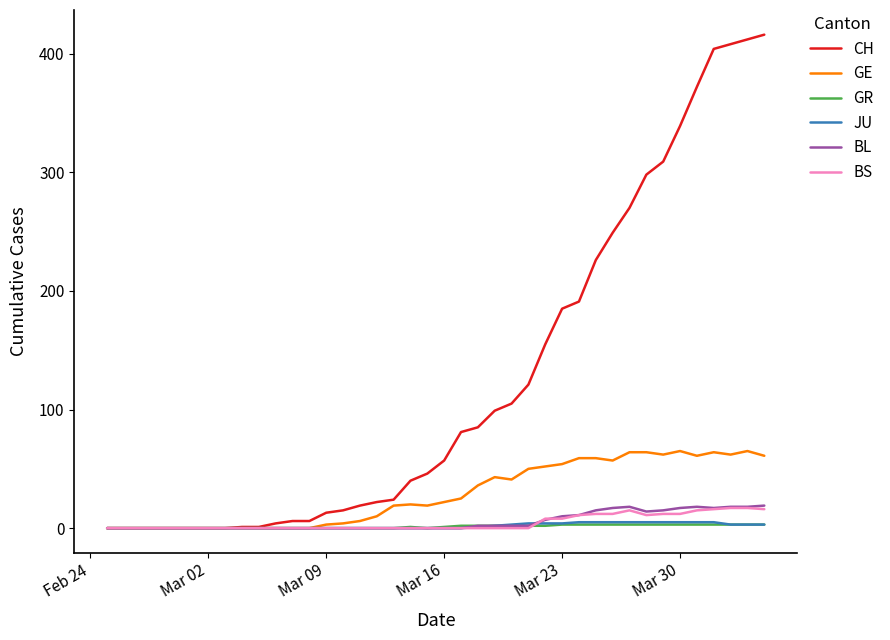

What is the maximum value shown in the chart?

416